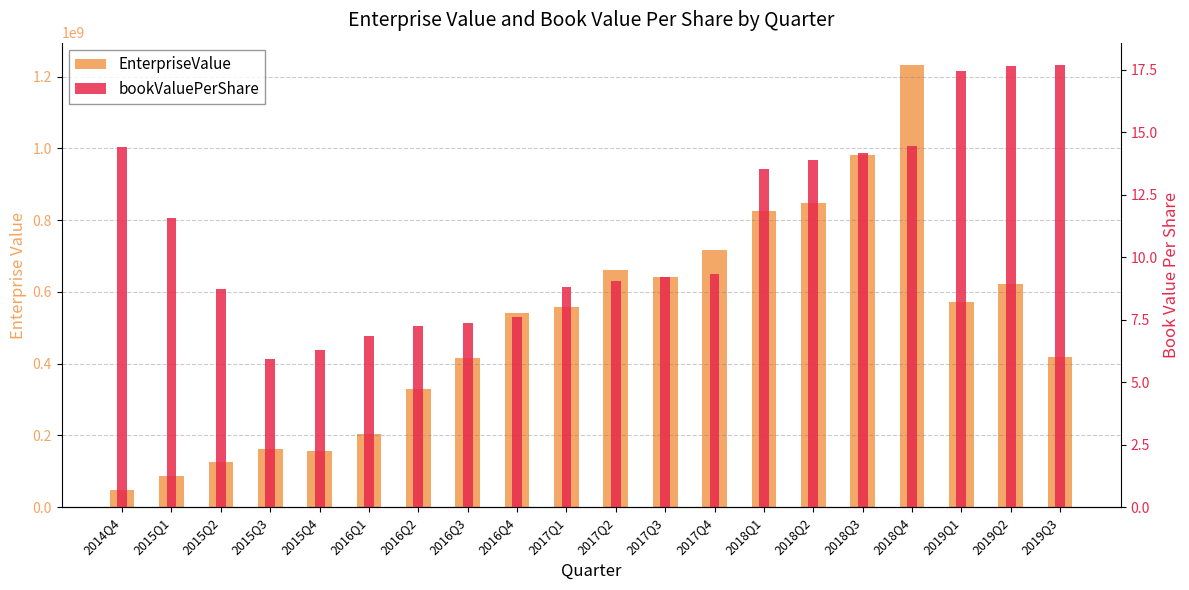

What is the difference between the highest and lowest values at 2018Q4?

1233295445.5